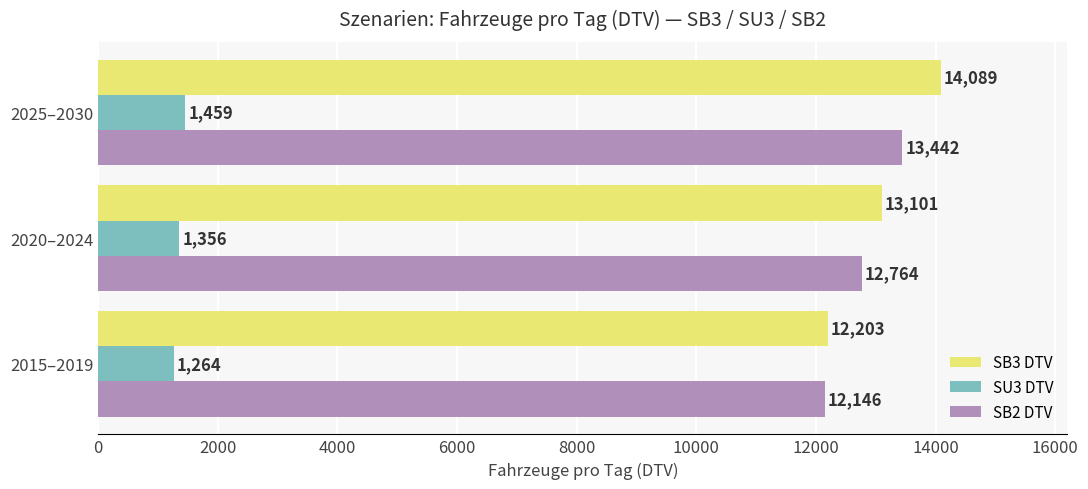

What is the smallest value displayed?

1263.5